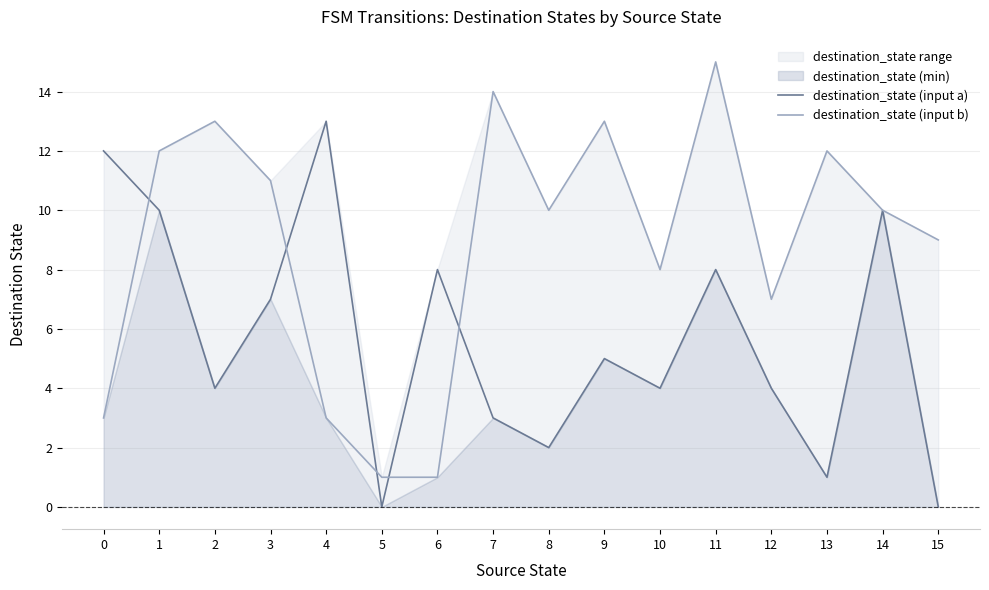

What is the sum of the destination_state (input a) values at 12 and 6?

12